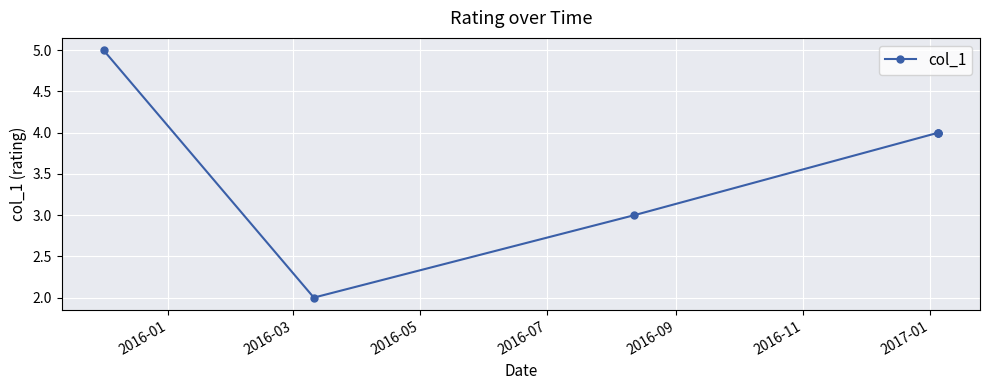

At which category does the chart reach its minimum across all series?

2016-03